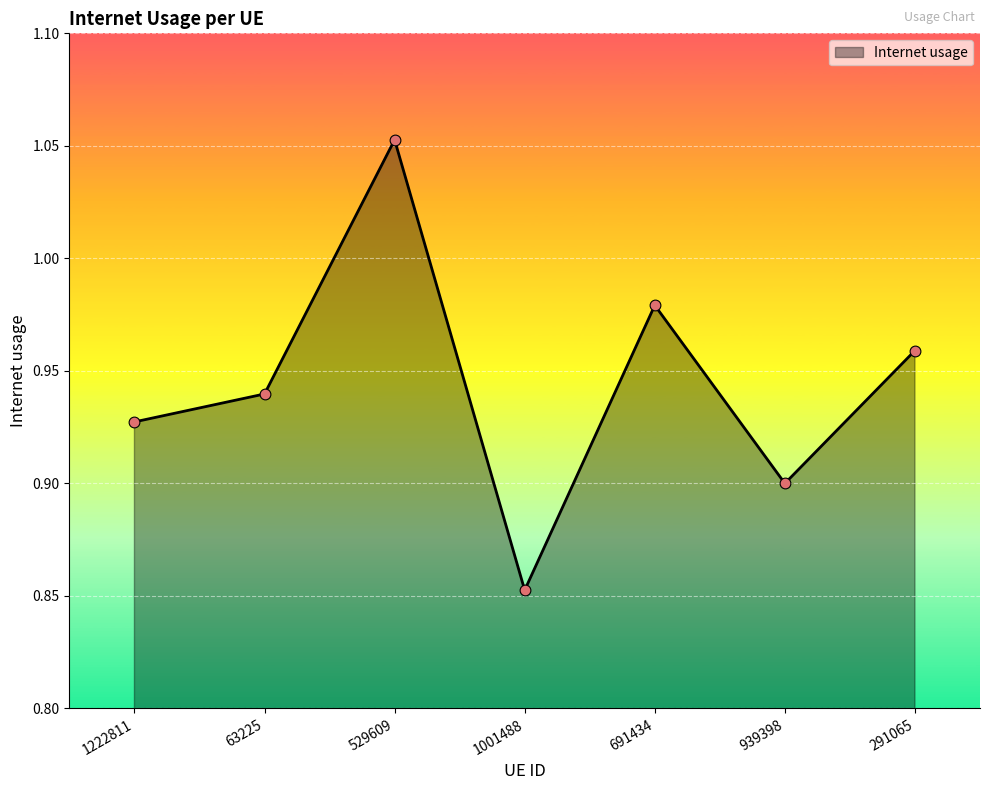

What is the change in value from 1222811 to 1001488?

-0.1